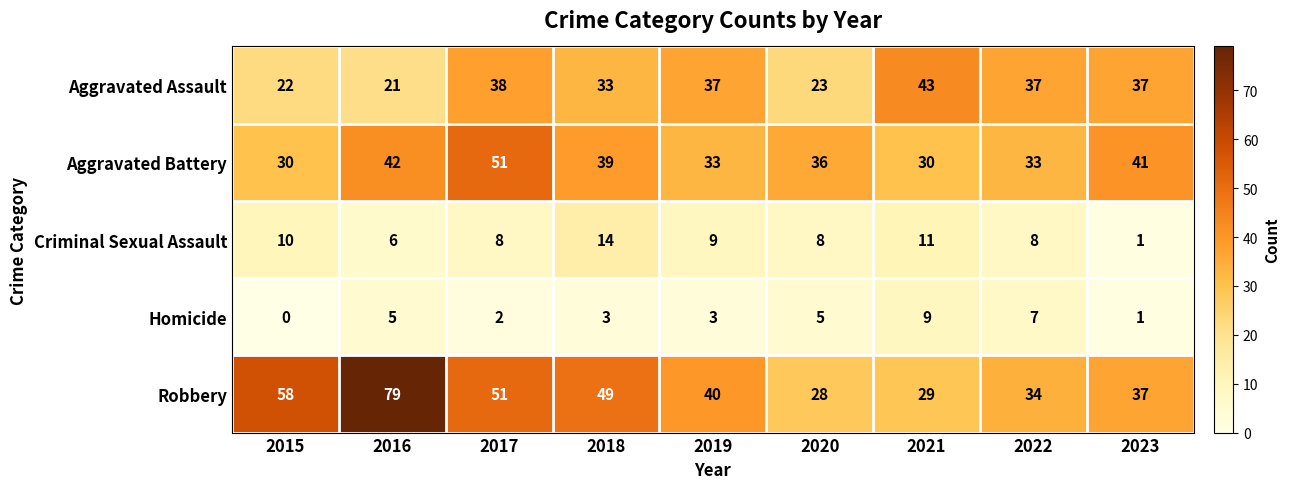

What is the difference between the second highest and minimum values in the Criminal Sexual Assault series?

10